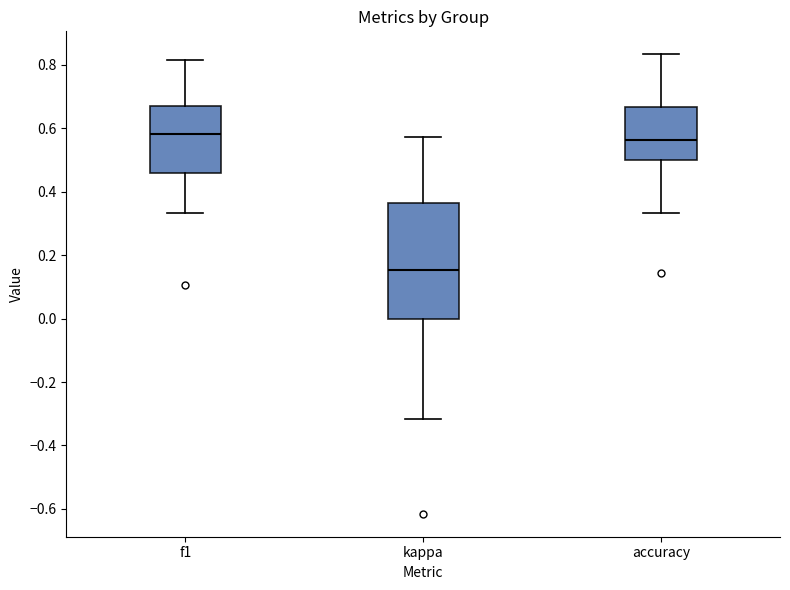

Reading left to right, read every box against the y-axis: the position of its median line, the range the box covers, and the ends of its whiskers. The values are not printed on the chart, so give them approximately, as read against the axis.

f1: median 0.58, box 0.46 to 0.66, whiskers 0.34 to 0.82
kappa: median 0.16, box 0.00 to 0.36, whiskers -0.32 to 0.58
accuracy: median 0.56, box 0.50 to 0.66, whiskers 0.34 to 0.84